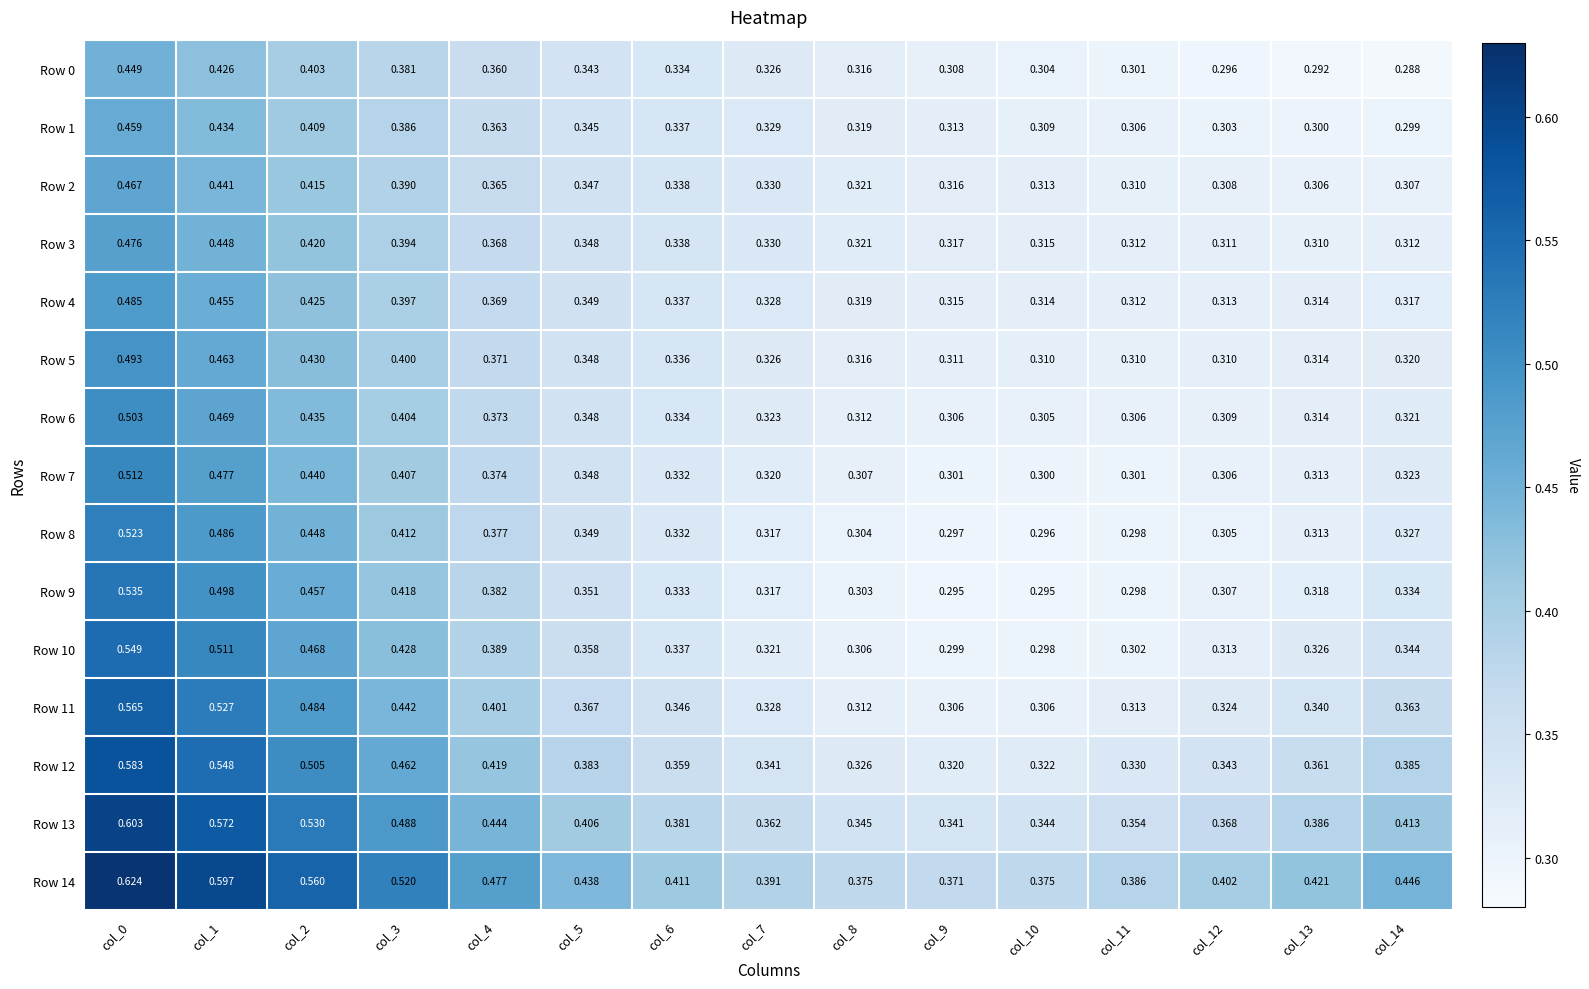

Between col_7 and col_14, which series saw the biggest shift?

Row 14